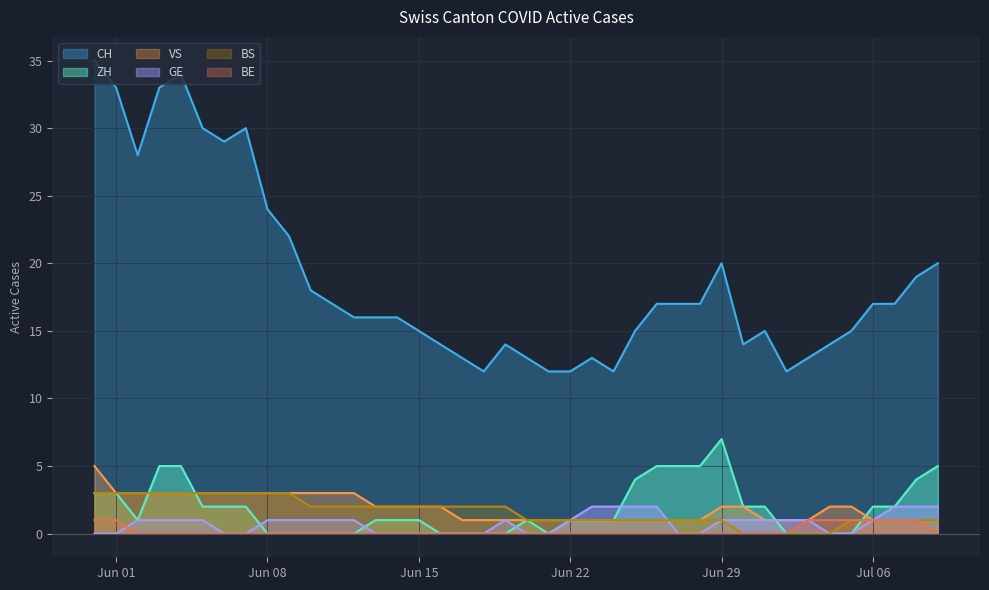

Does the chart display data point markers on the line(s)?

No